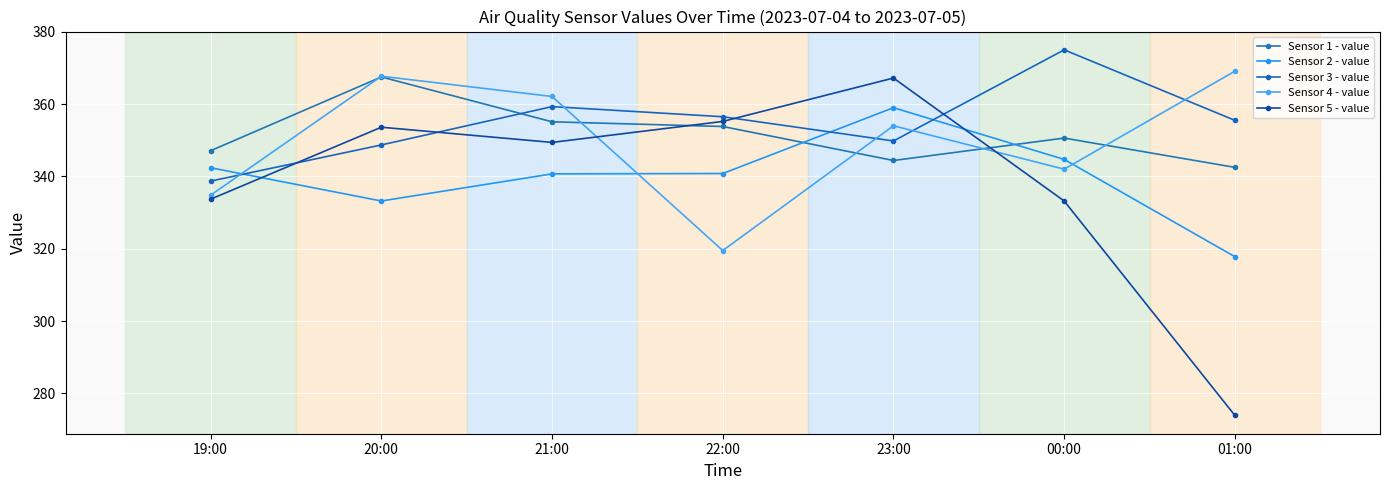

Between 01:00 and 00:00, which is larger?

00:00